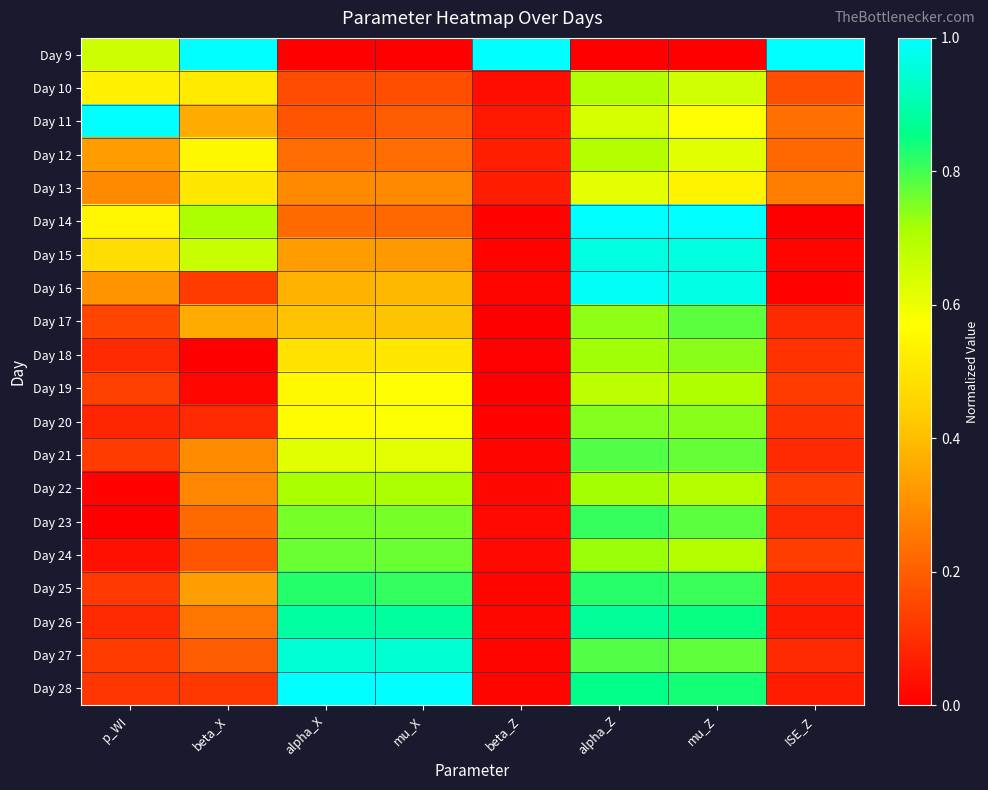

Rank the series by their maximum value, from highest to lowest.

Day 9, Day 11, Day 14, Day 28, Day 16, Day 15, Day 27, Day 26, Day 25, Day 23, Day 21, Day 17, Day 24, Day 20, Day 18, Day 22, Day 19, Day 10, Day 12, Day 13